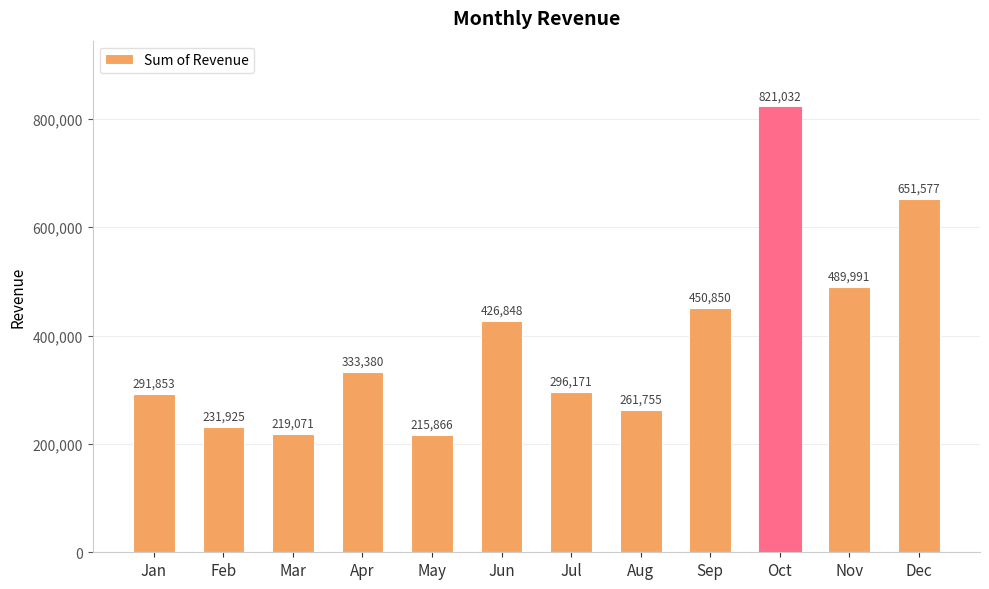

What is the difference between the maximum and minimum values?

605166